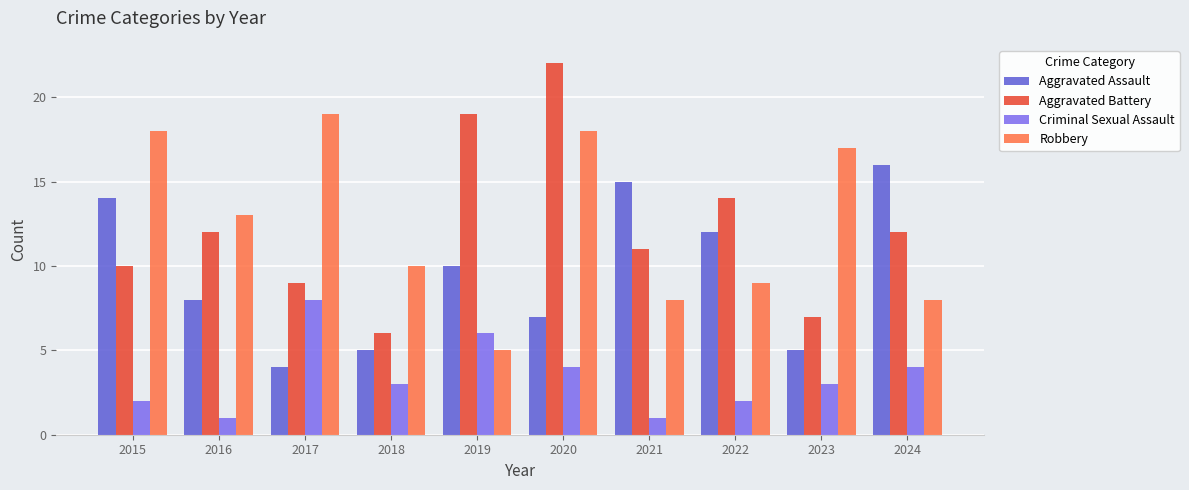

At 2022, list the series in order from smallest to largest.

Criminal Sexual Assault, Robbery, Aggravated Assault, Aggravated Battery